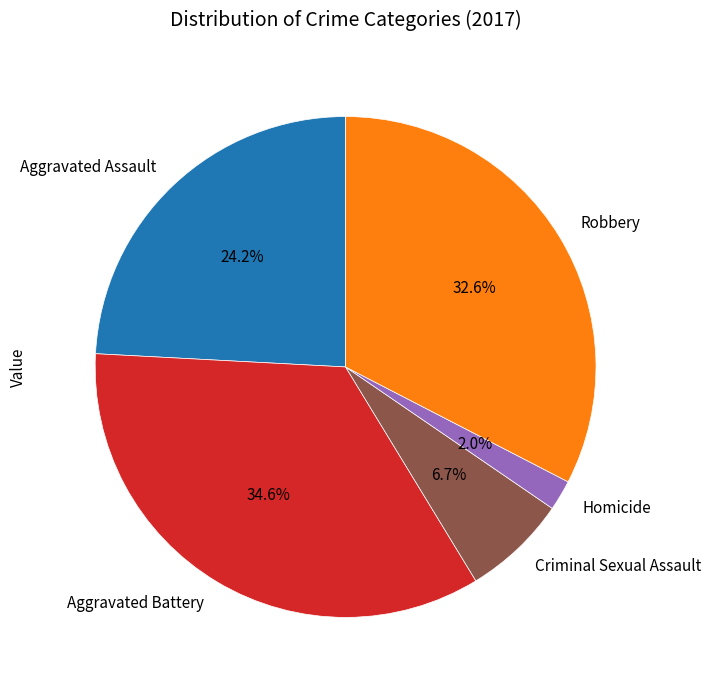

Is it true that Homicide is 2% of the pie?

True